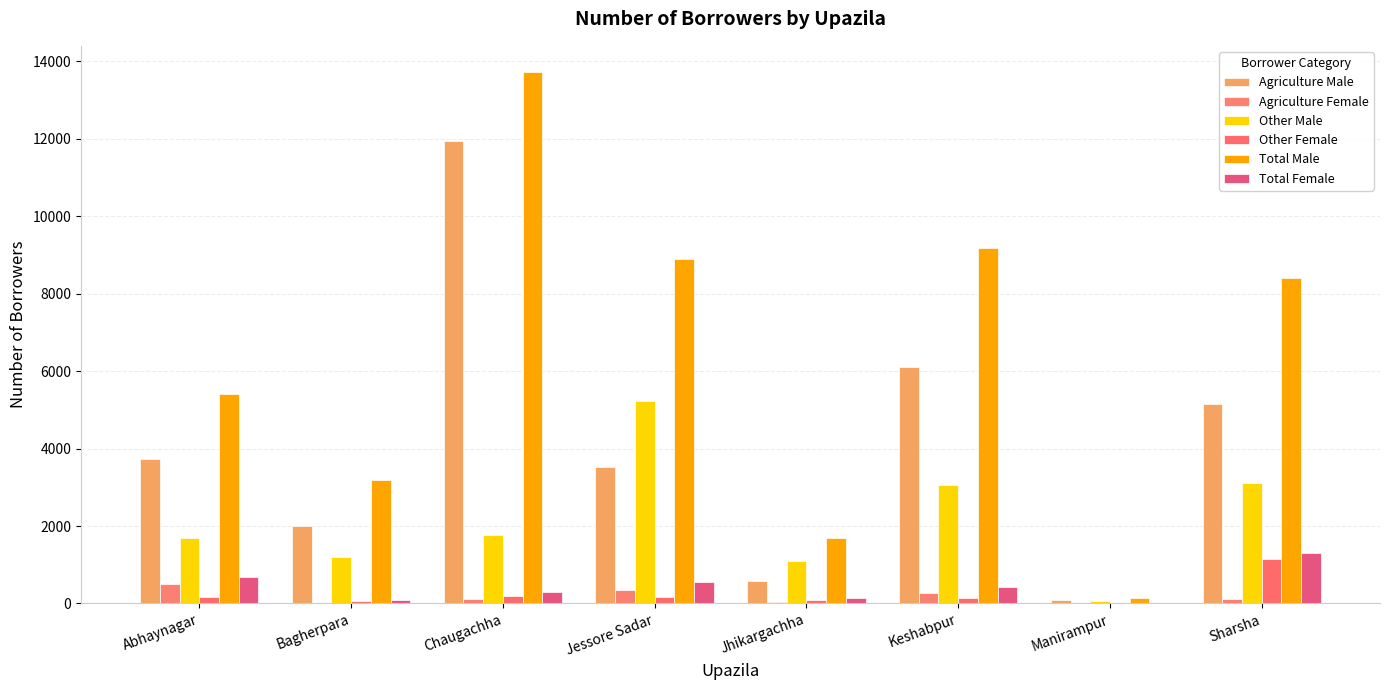

Which category has the highest value in the Total Male series?

Chaugachha